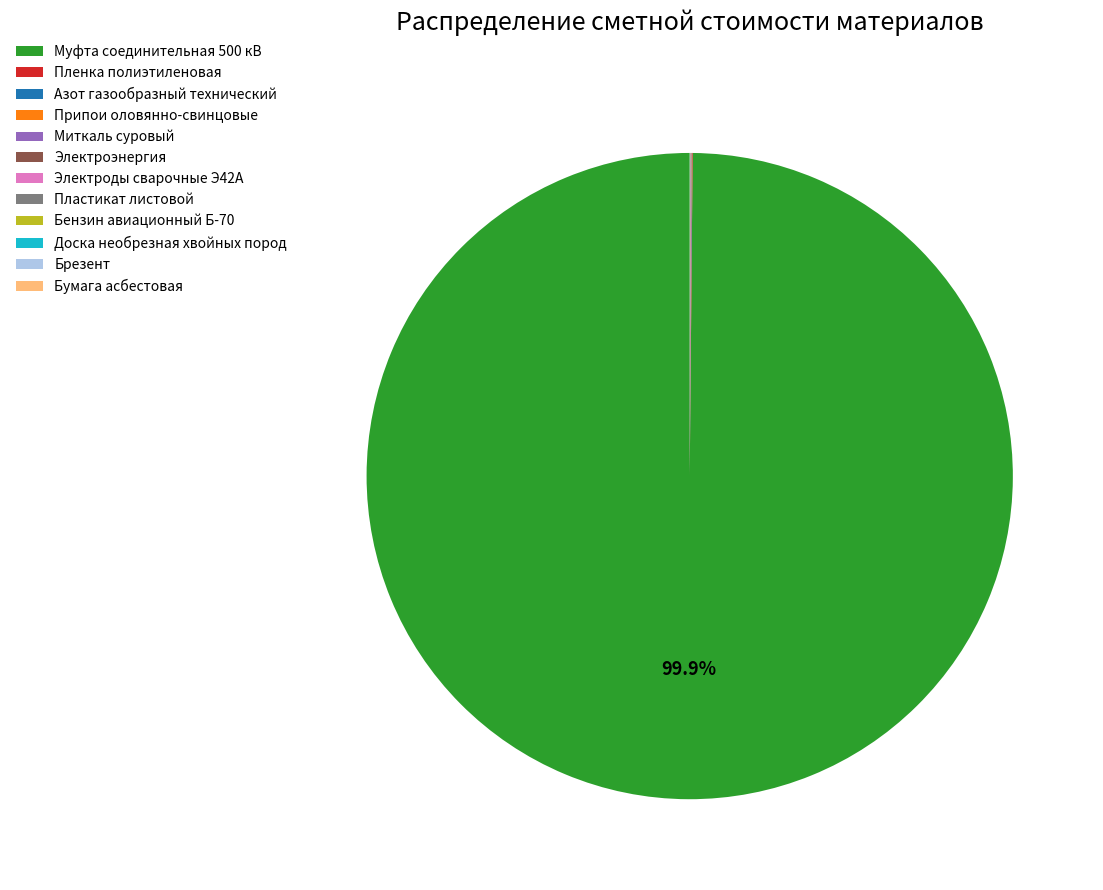

Is there any slice that represents more than half of the pie?

Yes